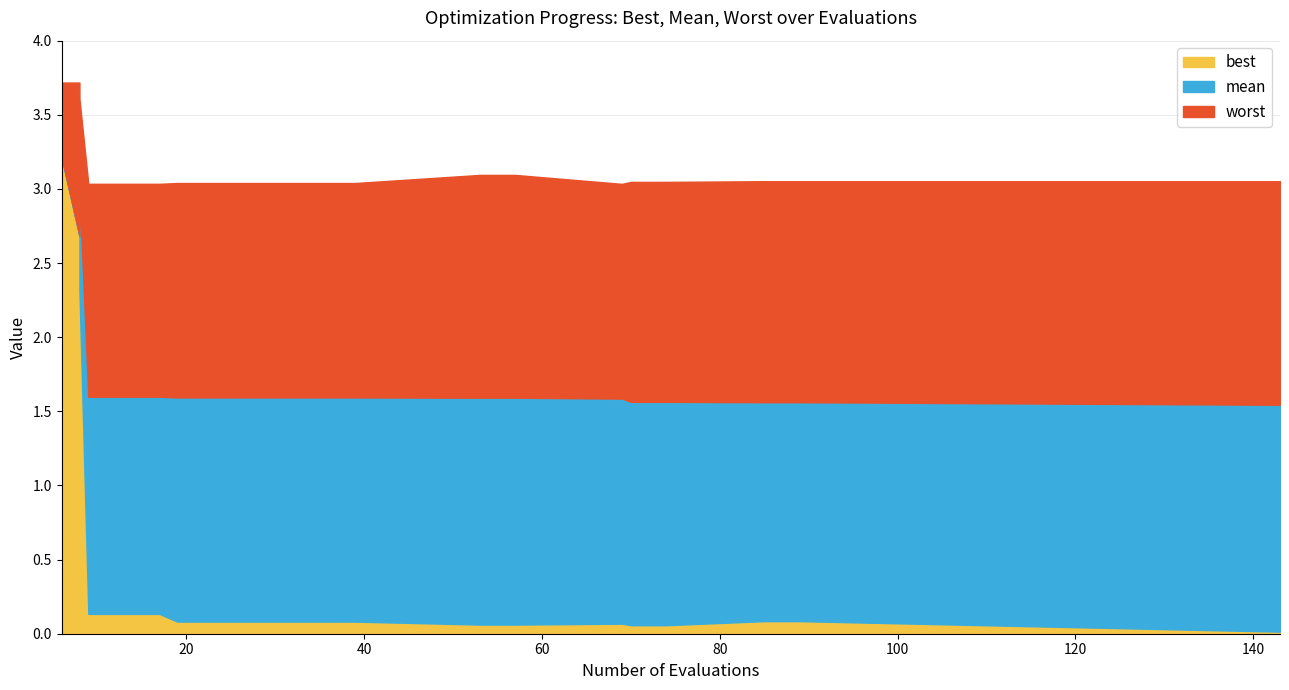

Which series changed the most between 39 and 85?

mean